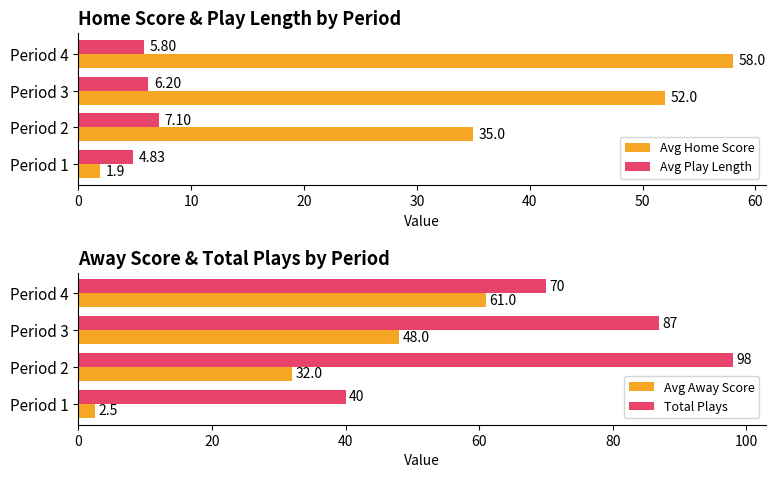

True or false: Avg Play Length has a value of 7.1 at Period 2.

True